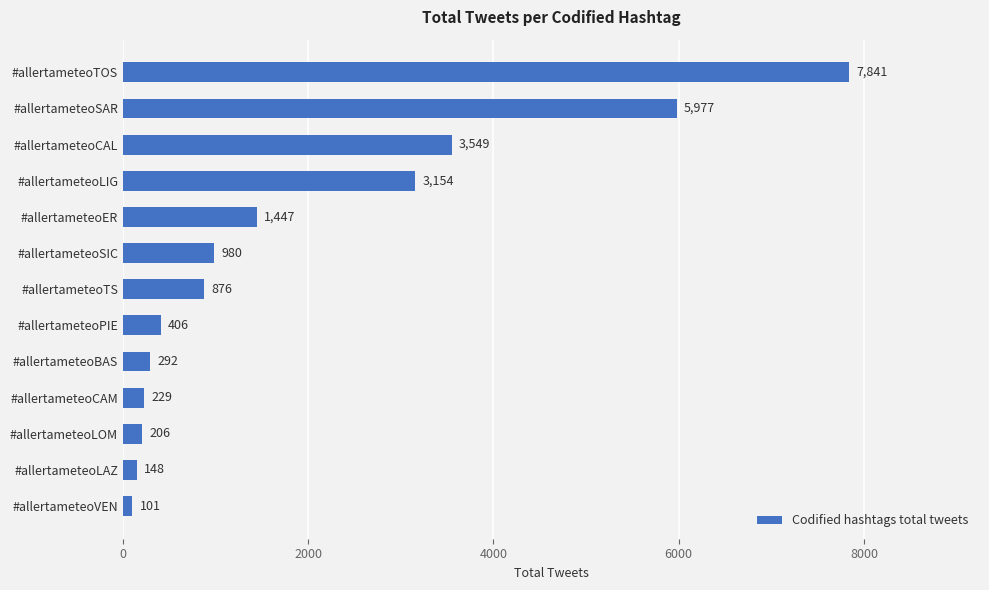

Reading top to bottom, what are all the values shown in this chart?

#allertameteoTOS=7841	#allertameteoSAR=5977	#allertameteoCAL=3549	#allertameteoLIG=3154	#allertameteoER=1447	#allertameteoSIC=980	#allertameteoTS=876	#allertameteoPIE=406	#allertameteoBAS=292	#allertameteoCAM=229	#allertameteoLOM=206	#allertameteoLAZ=148	#allertameteoVEN=101